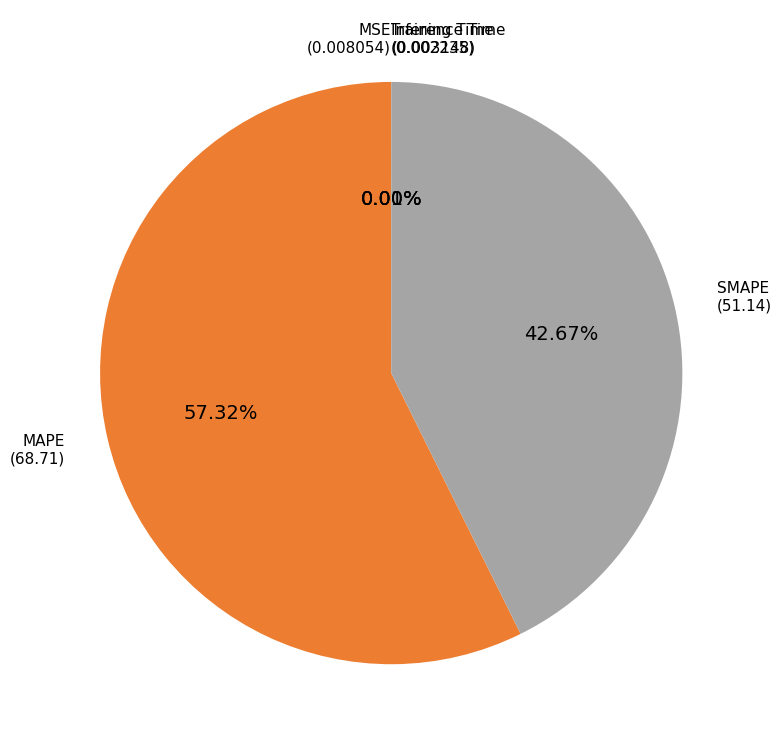

Is there a majority slice in this chart?

Yes